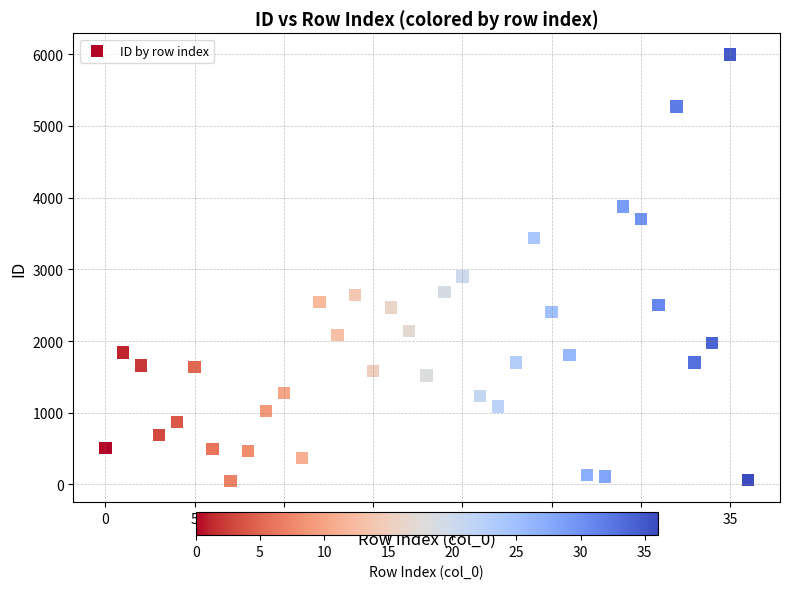

What is the range of Y values (max minus min)?

5942